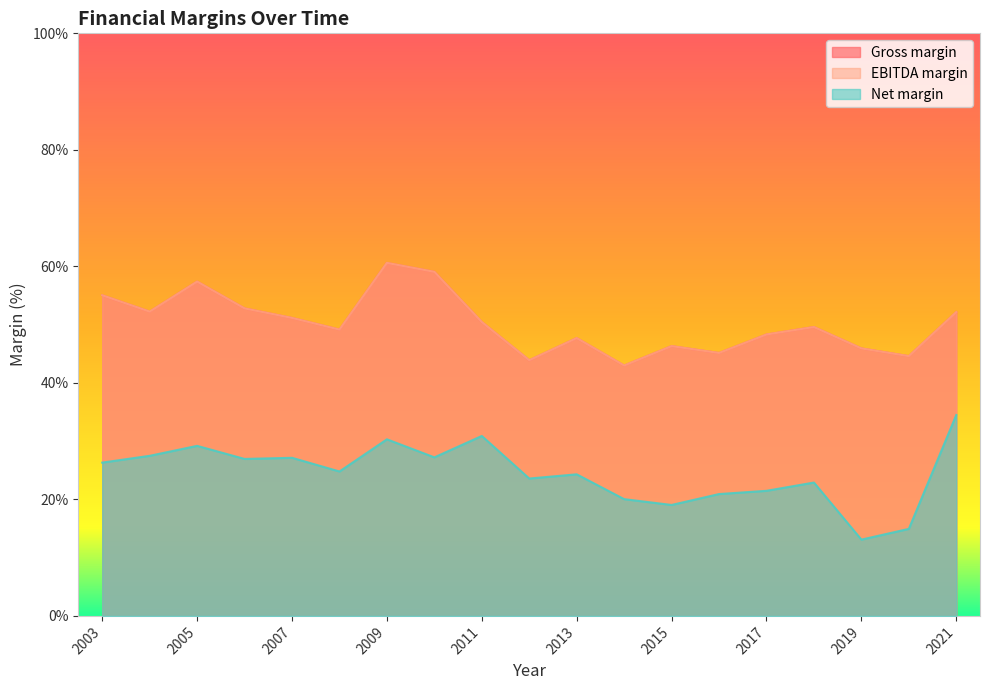

True or false: Net margin and Gross margin intersect in this chart.

False